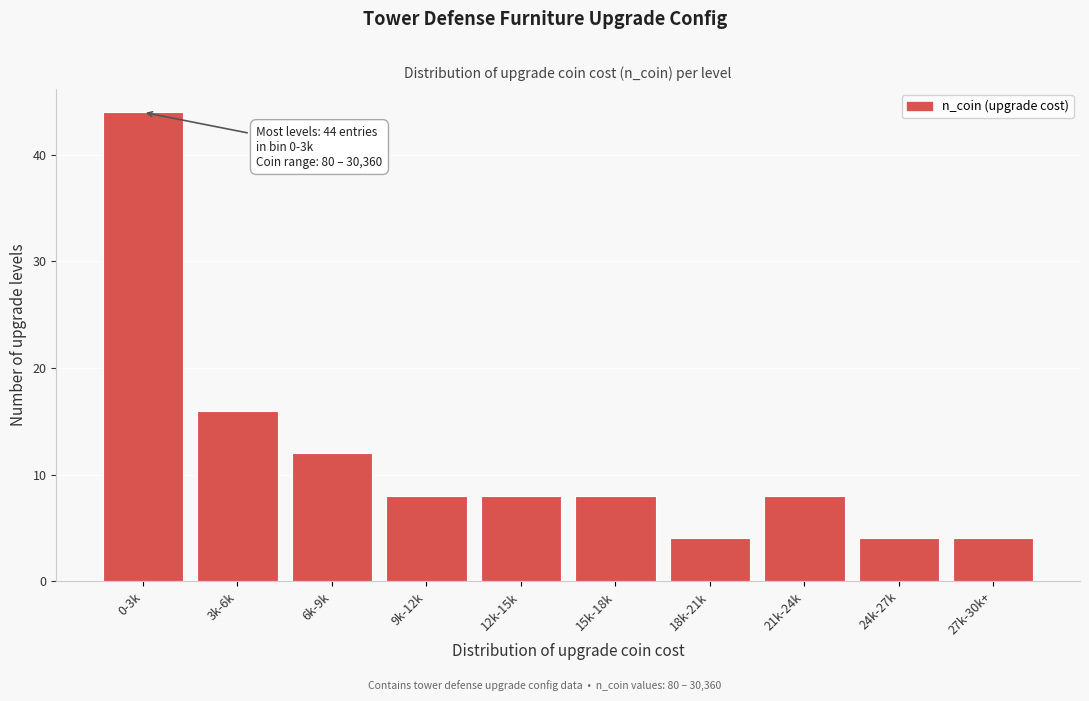

Reading right to left, what are all the values shown in this chart?

27k-30k+=4	24k-27k=4	21k-24k=8	18k-21k=4	15k-18k=8	12k-15k=8	9k-12k=8	6k-9k=12	3k-6k=16	0-3k=44